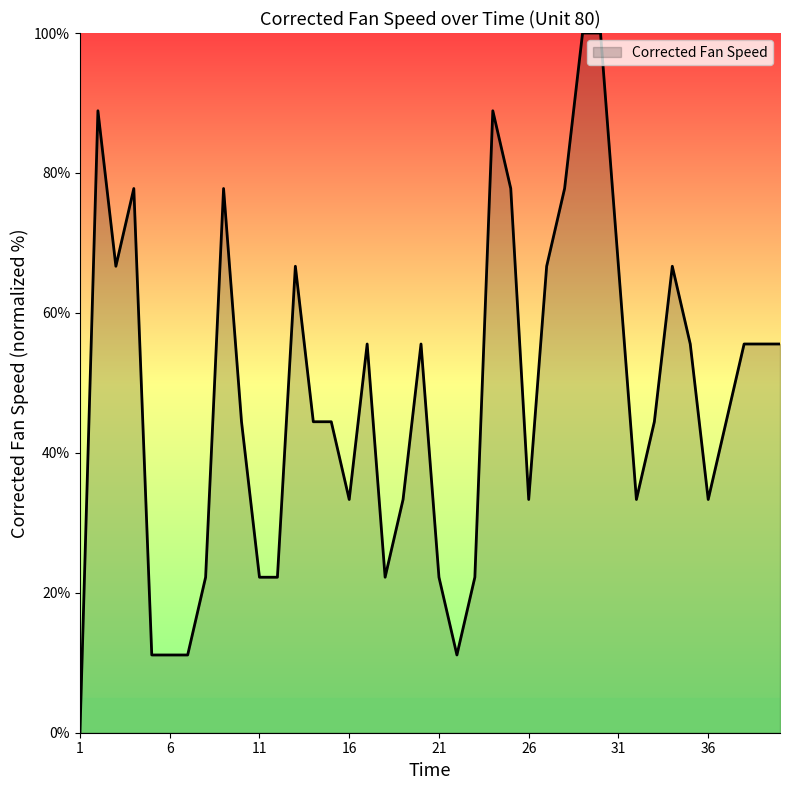

How many distinct data groups are displayed?

1